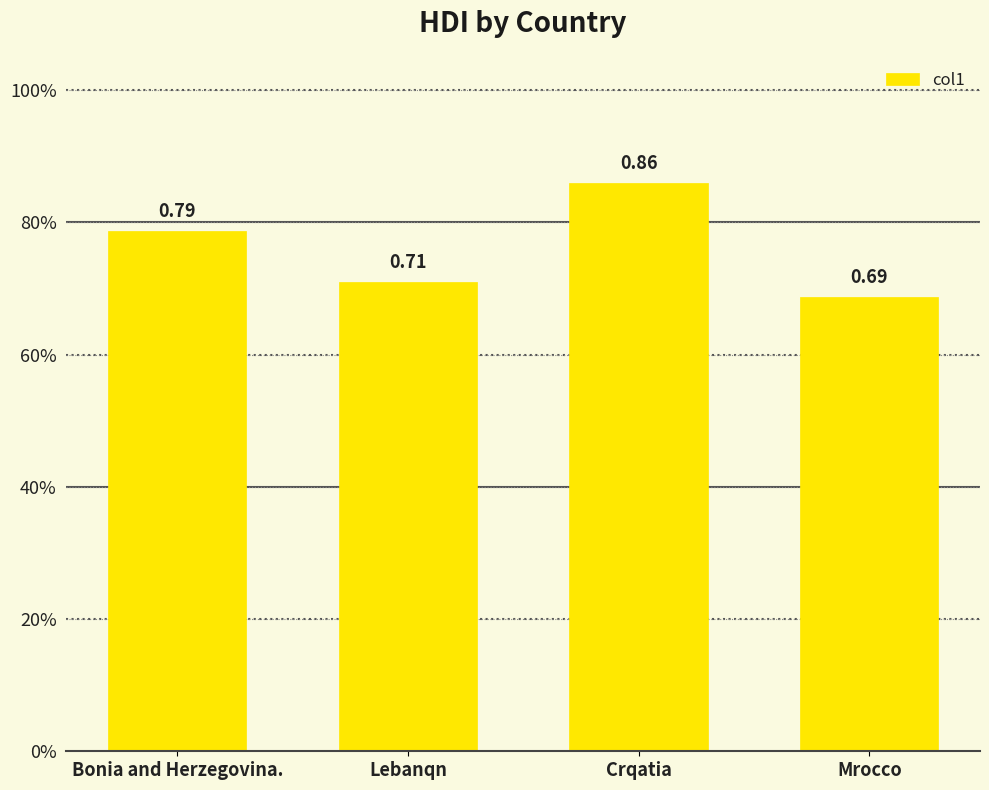

What is the average value?

0.8